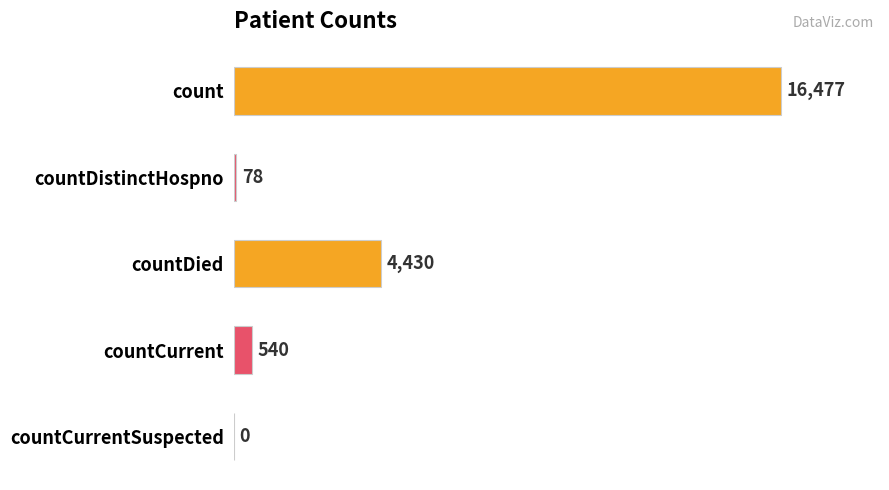

How many categories are shown in the chart?

5